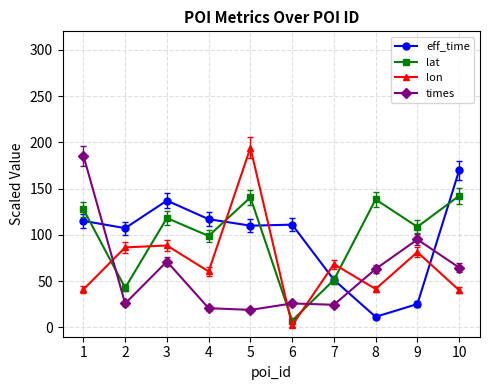

What is the approximate value of lon at 7?

68.5